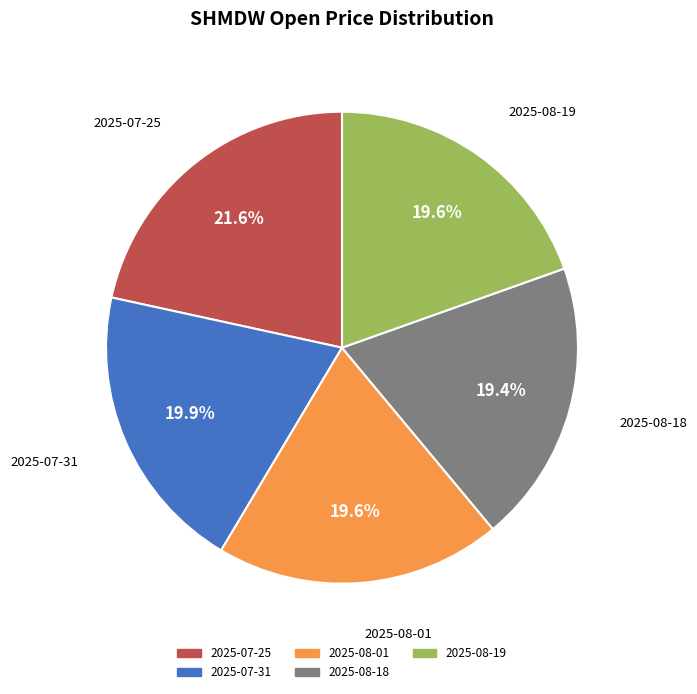

What percentage is the 2025-07-31 slice, to the nearest percent?

20%